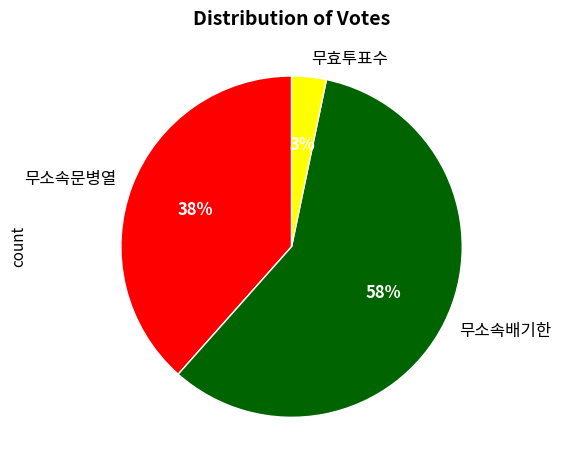

Rank the categories by value from highest to lowest.

무소속배기한, 무소속문병열, 무효투표수